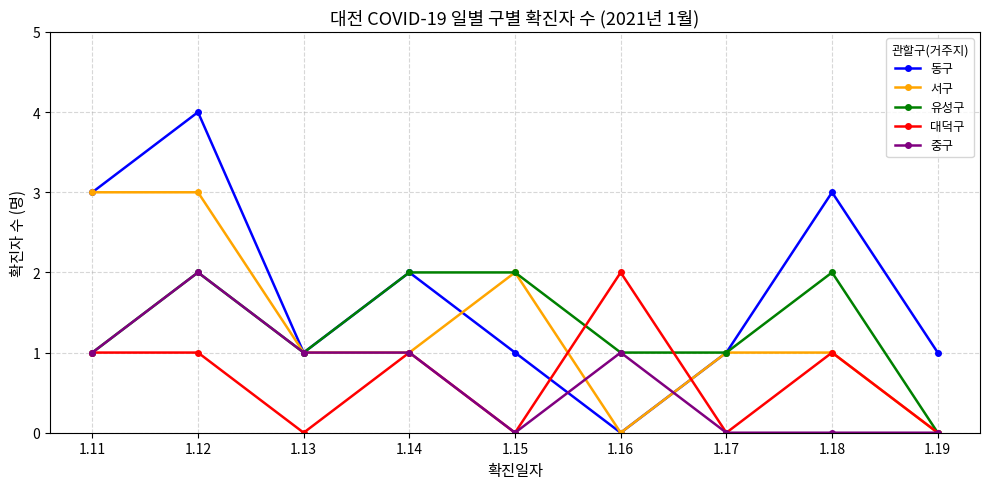

What is the difference between the maximum and minimum values in the 중구 series?

2